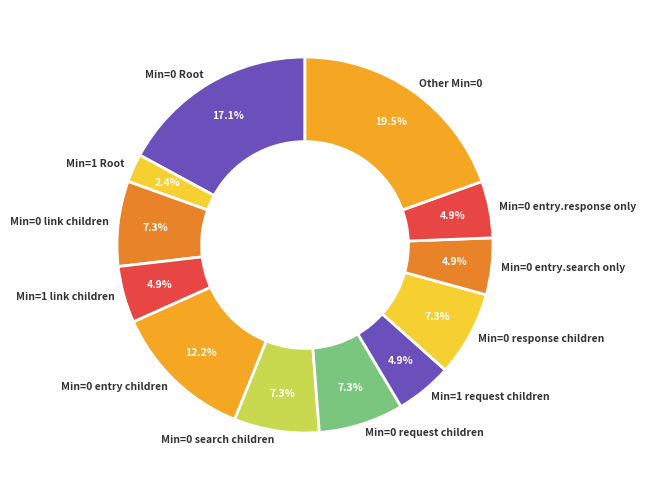

To the nearest percent, what is the average slice percentage?

8%